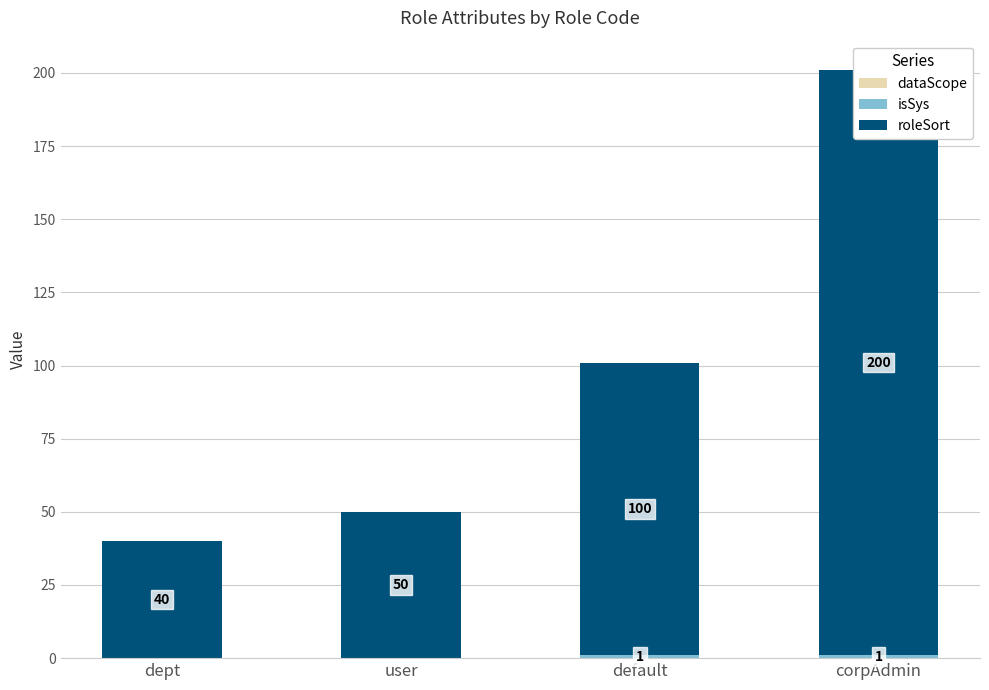

What is the spread (max minus min) of values at dept?

40